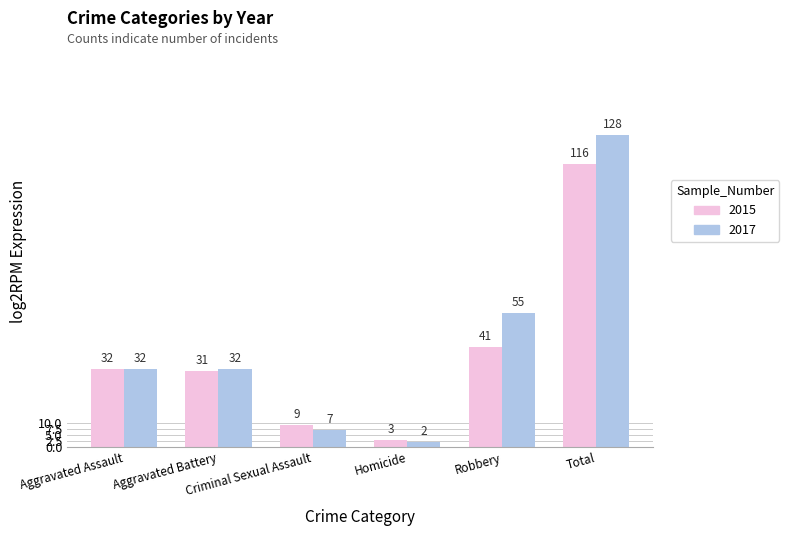

The 2015 series shows 3 at Criminal Sexual Assault. True or false?

False